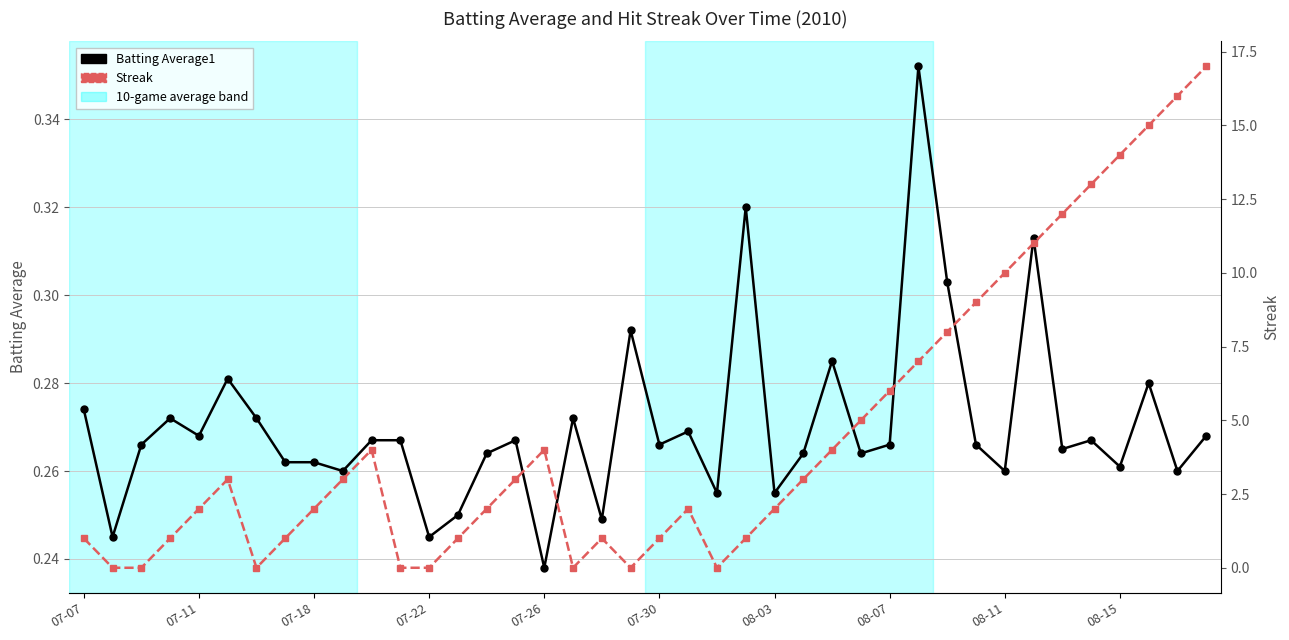

Rank the series at 08-03 from lowest to highest value.

Streak, Batting Average1